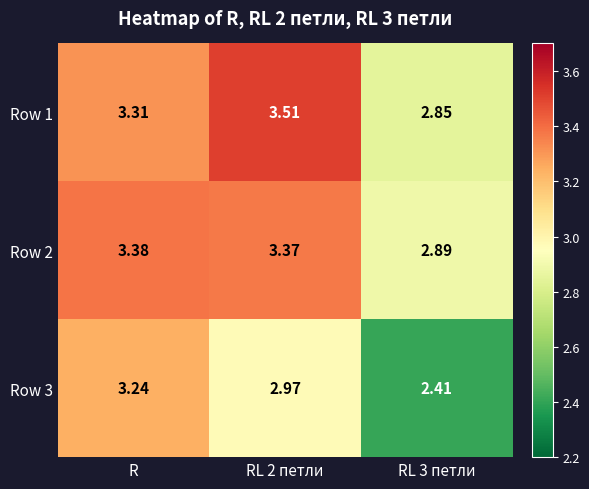

At which category is the sum across all series the highest?

R